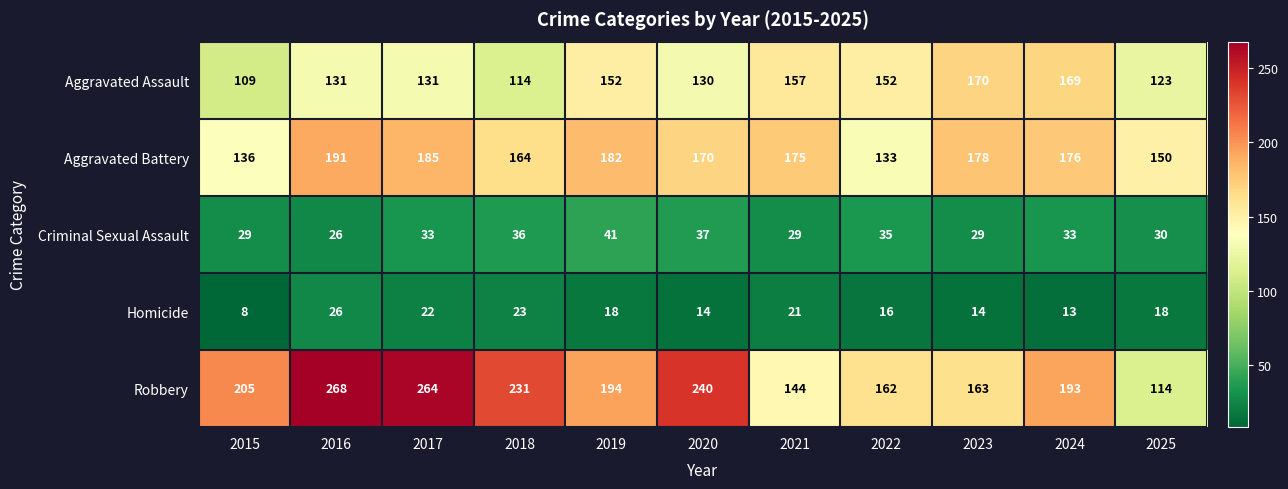

What is the total value across all series at 2025?

435